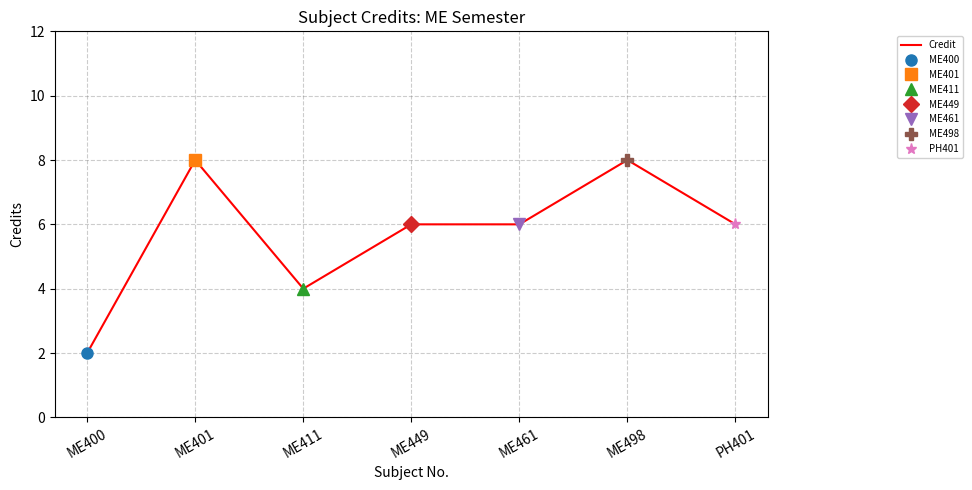

Between ME498 and ME449, which is larger?

ME498